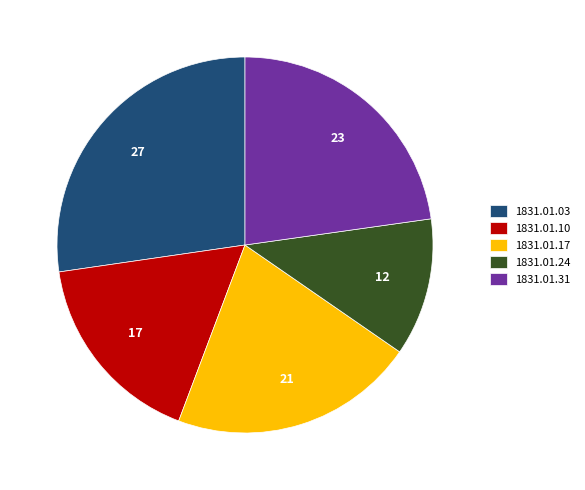

Which slice is the largest?

1831.01.03